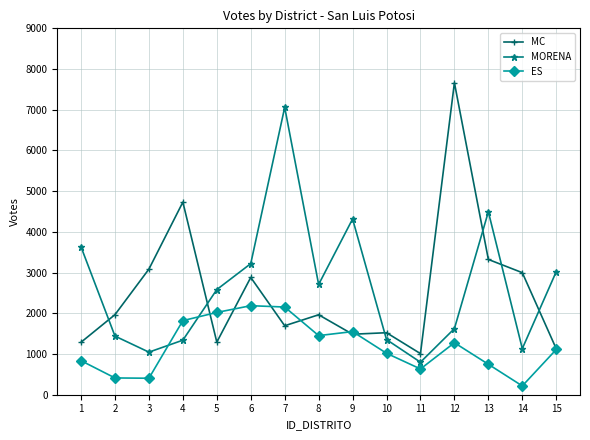

How many data points in MORENA are less than 2583?

7